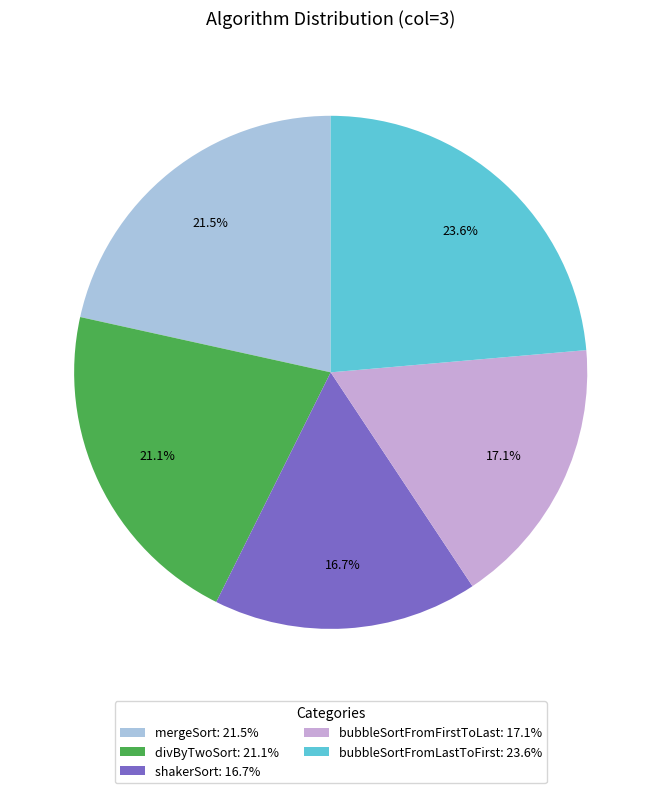

Do bubbleSortFromLastToFirst and divByTwoSort together represent more than half of the pie?

No